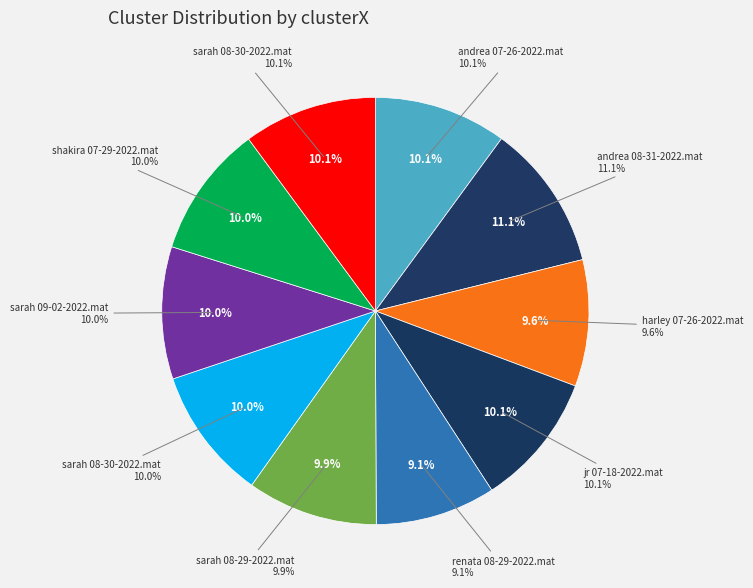

To the nearest percent, what is the difference between the largest and smallest slice percentages?

2%